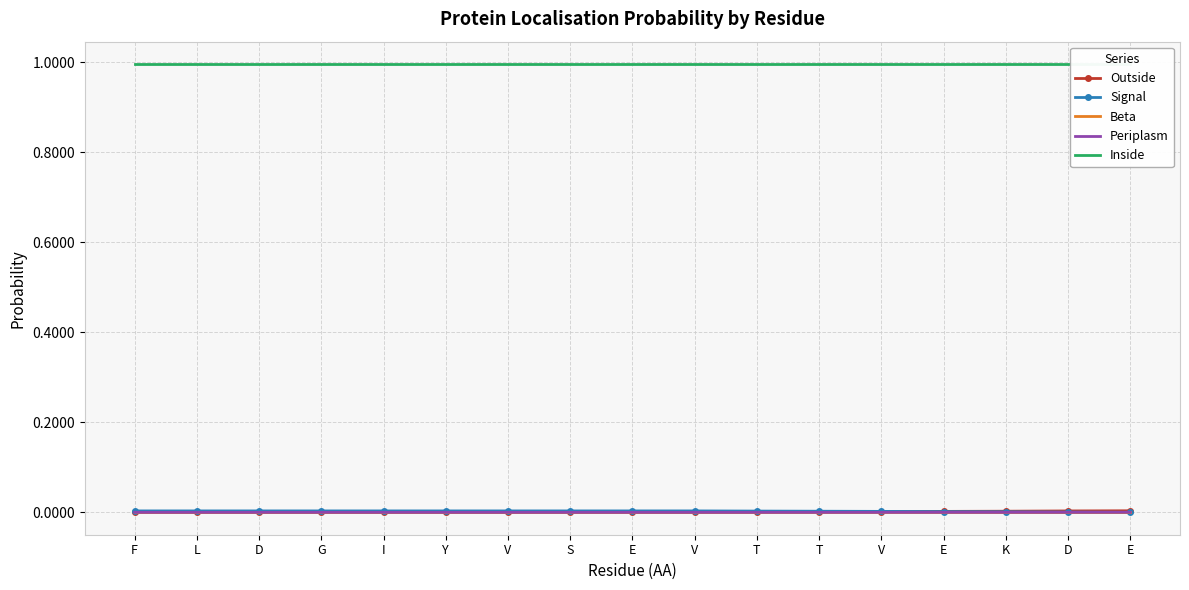

Which series has the largest total across all categories?

Inside